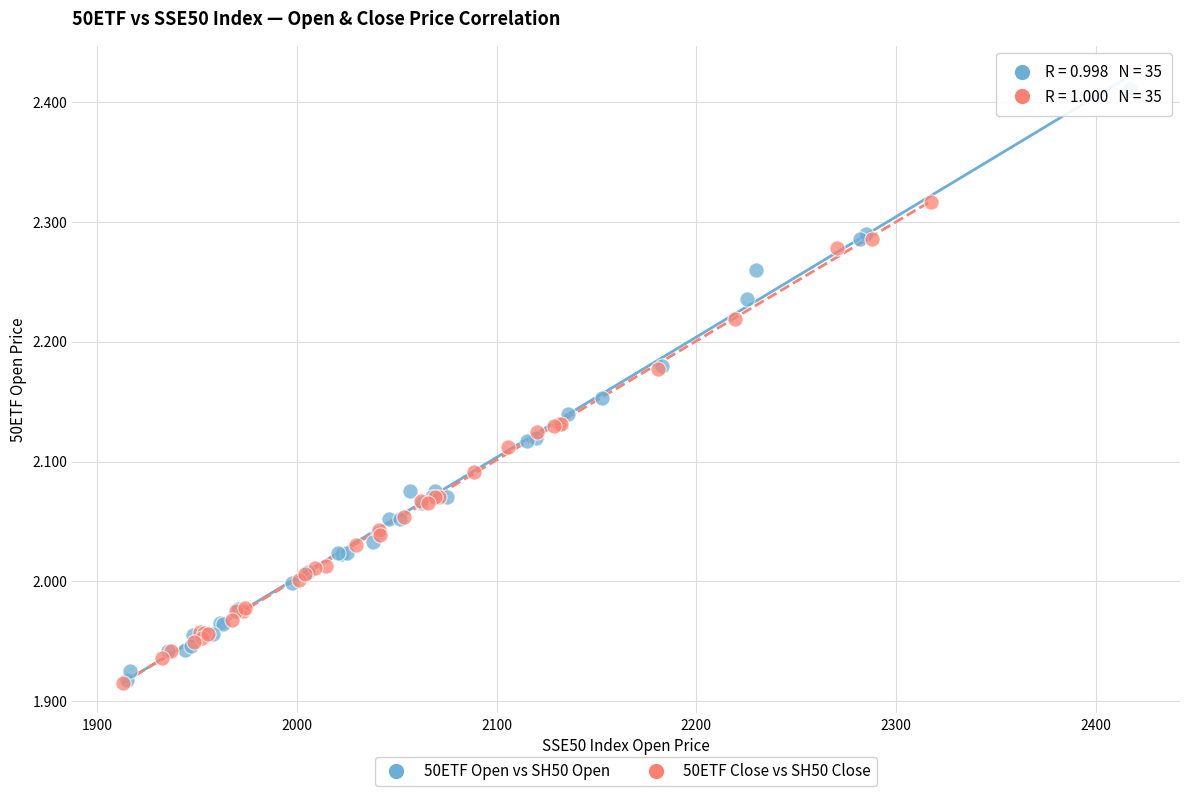

Which series has the largest Y range (max minus min)?

50ETF Open vs SH50 Open